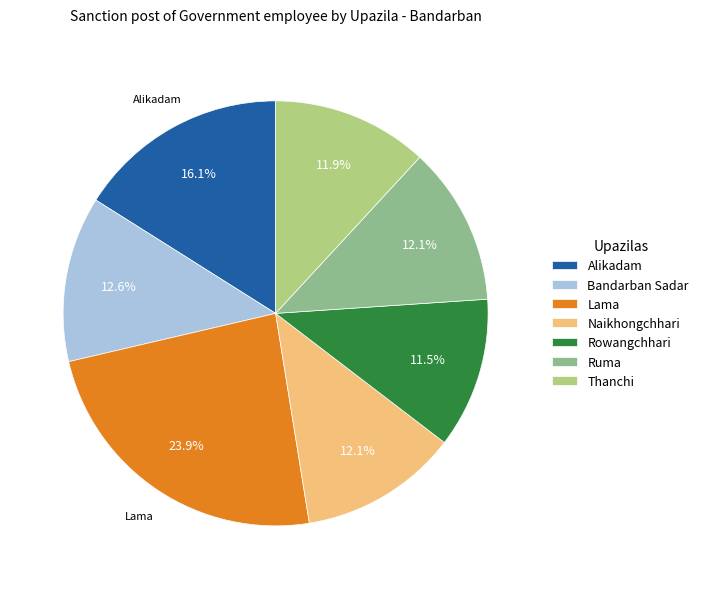

To the nearest percent, what is the difference between the largest and smallest slice percentages?

12%